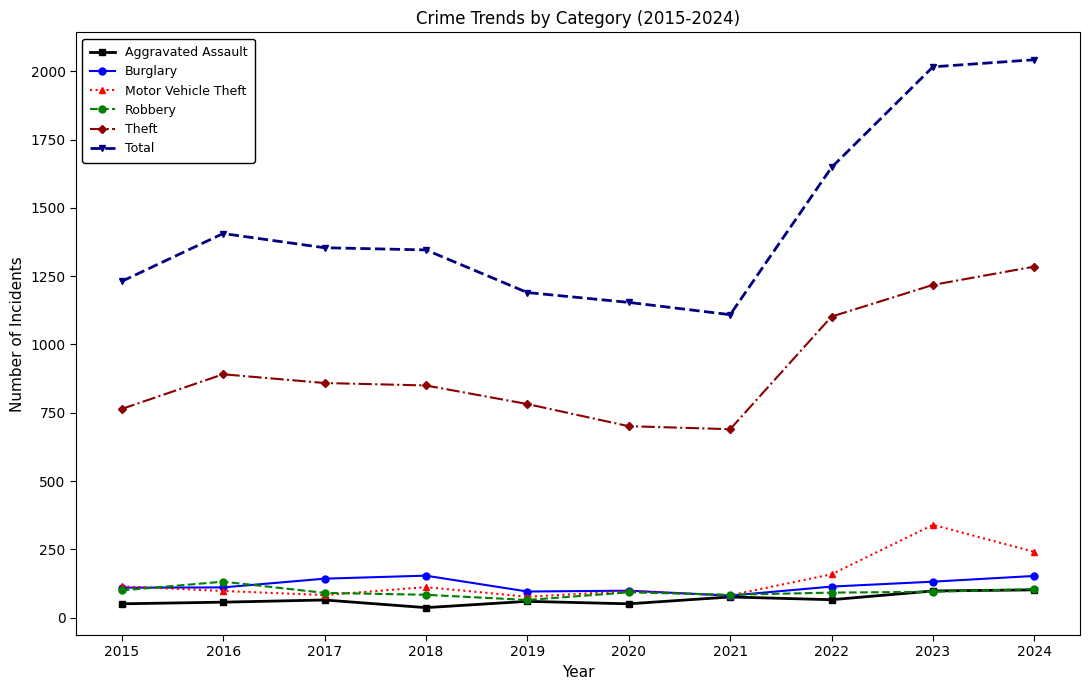

The Theft series shows 1254 at 2015. True or false?

False